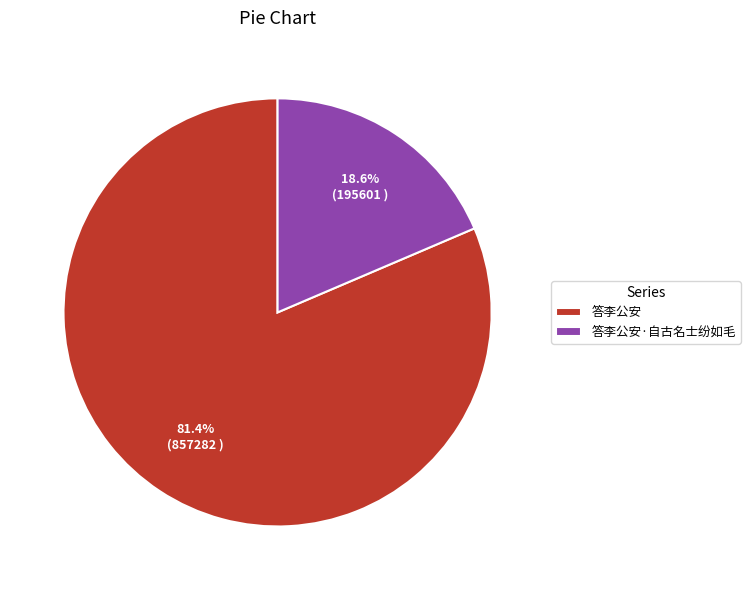

Which category has the smallest portion of the pie?

答李公安·自古名士纷如毛